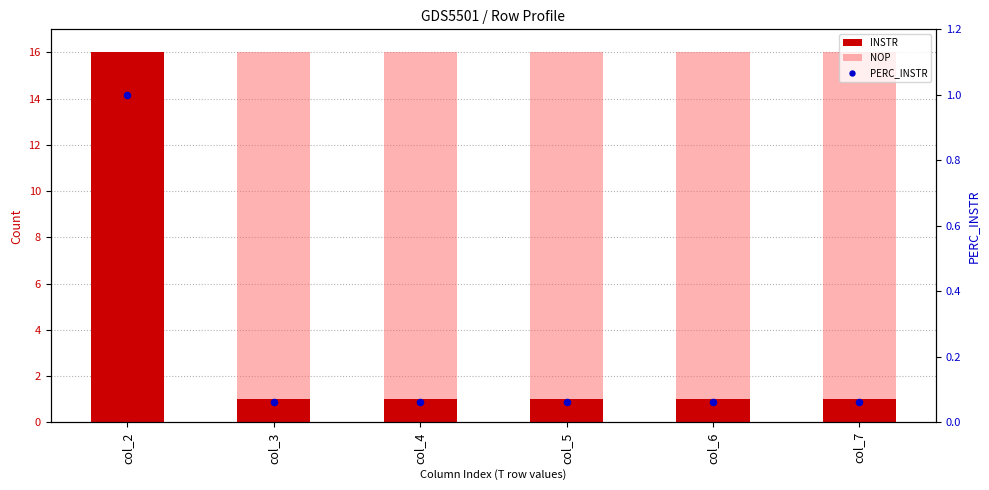

What are all the series names shown in the legend?

INSTR, NOP, PERC_INSTR